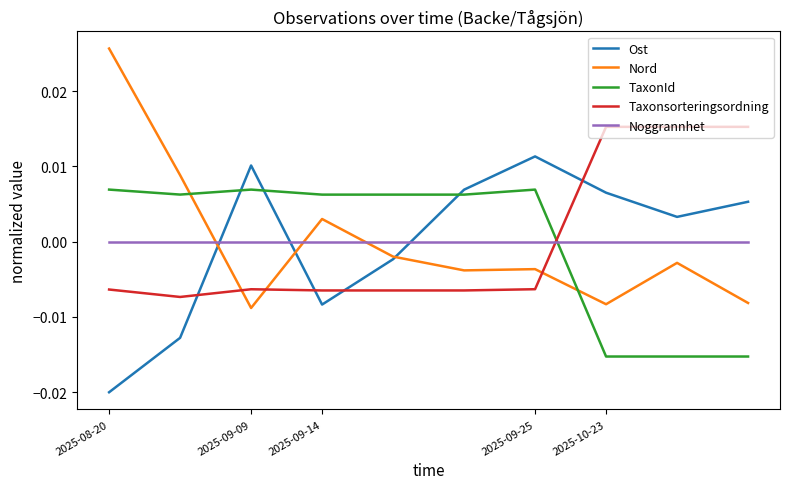

How many positive values does the TaxonId series have?

7